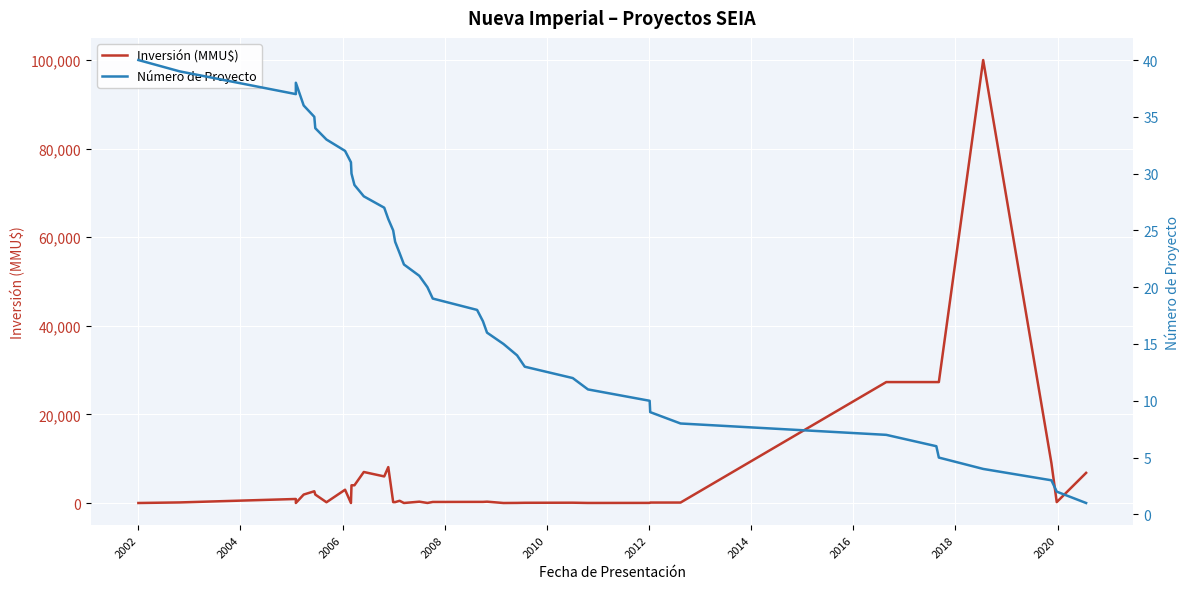

What is the value of the Inversión (MMU$) point at the 23rd from the left?

250